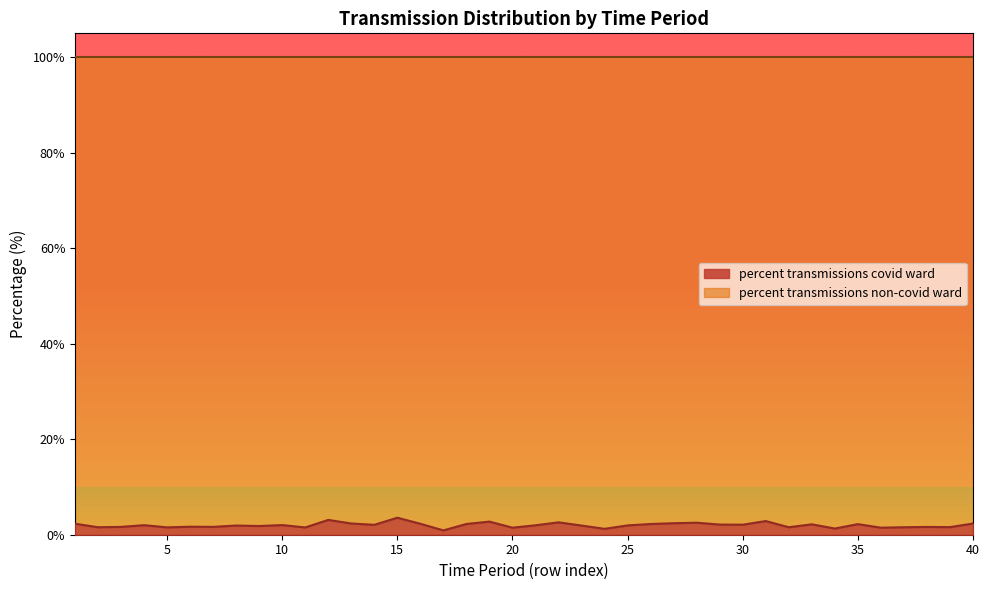

Is it true that percent transmissions covid ward equals 2.3 at 40?

True